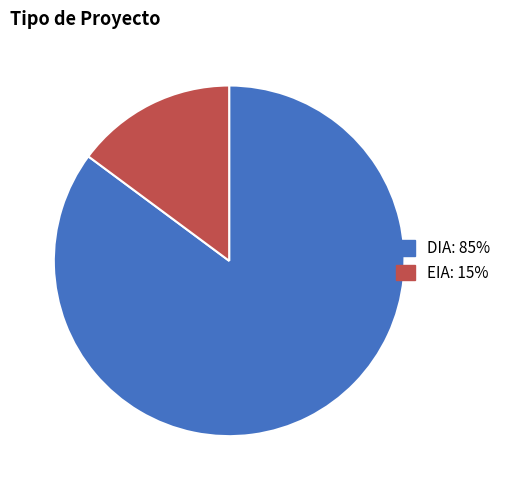

Does DIA represent more than half of the total?

Yes